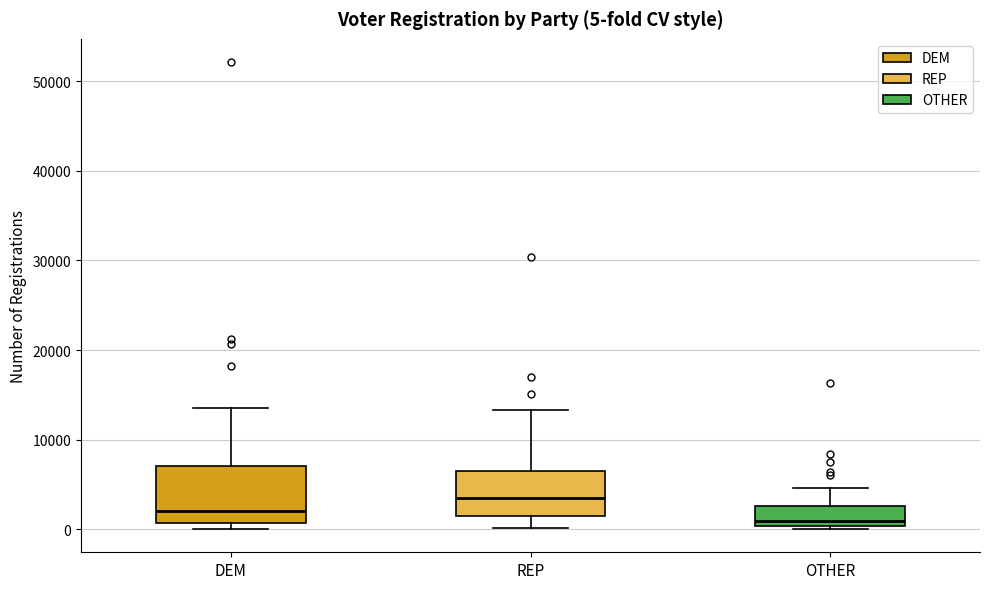

Comparing the boxes themselves (not the whiskers), which one is the tallest?

DEM